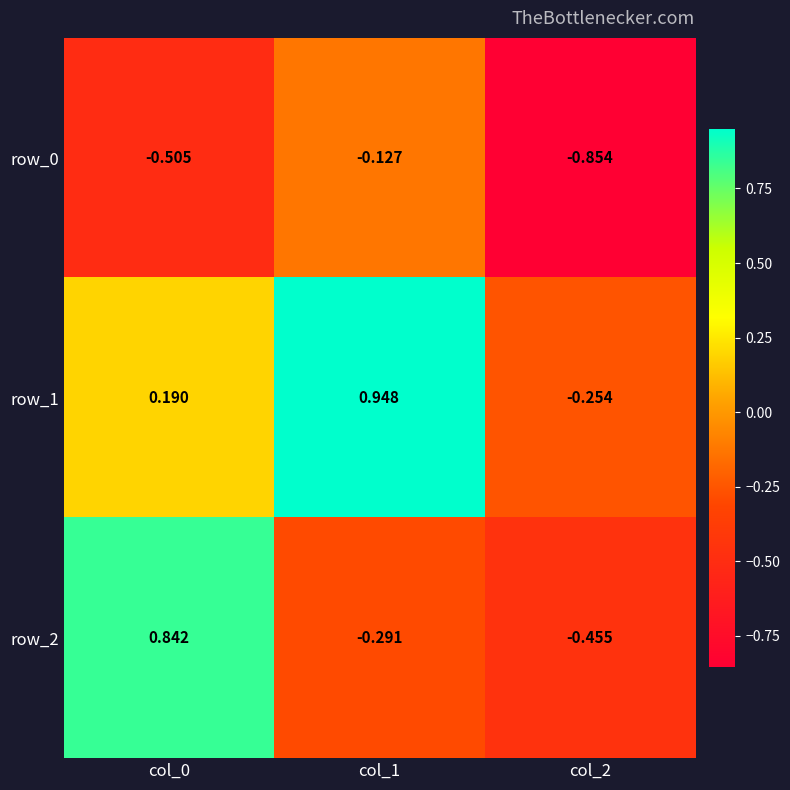

Where is row_2 nearest to the value 0?

col_1